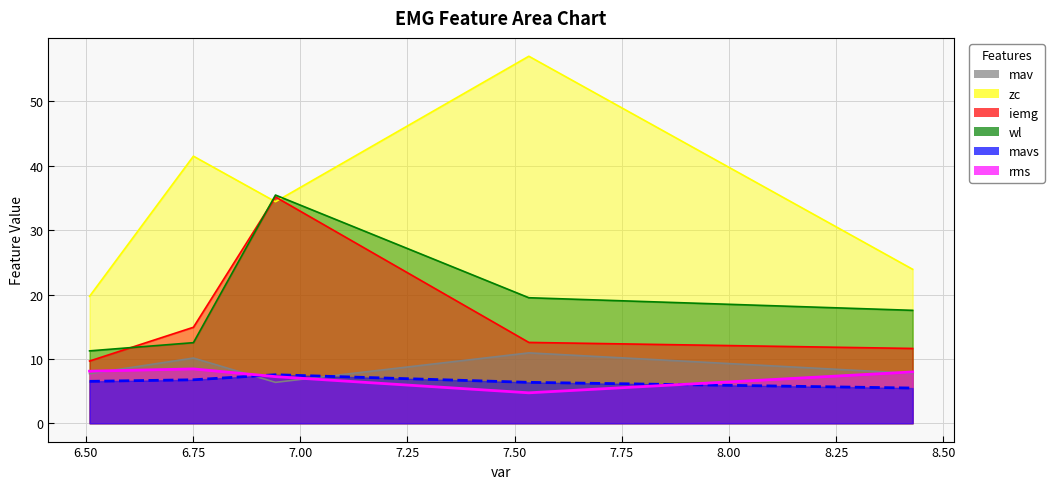

Which series has the widest spread of values?

zc